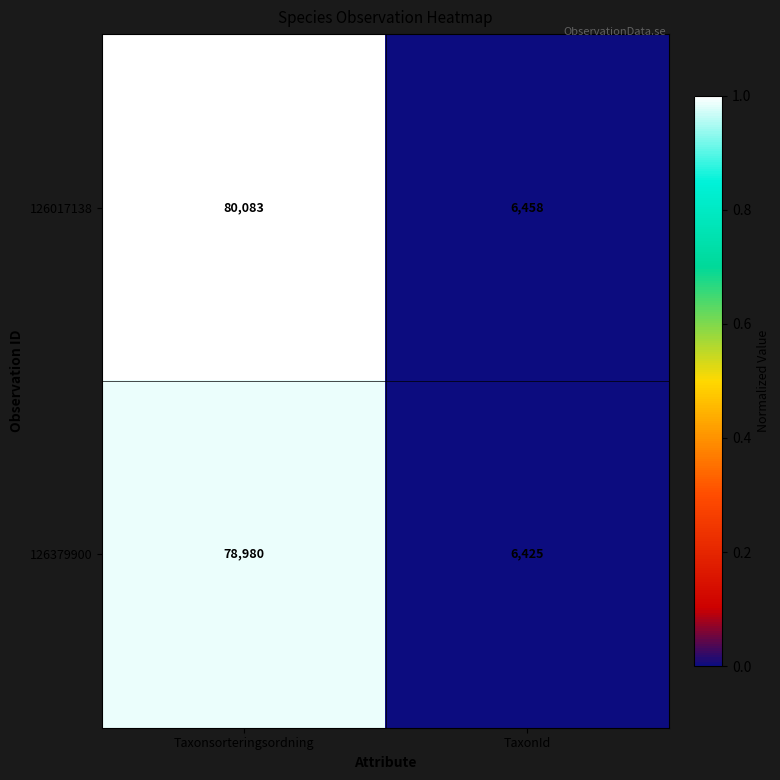

Between Taxonsorteringsordning and TaxonId, which series saw the biggest shift?

126017138